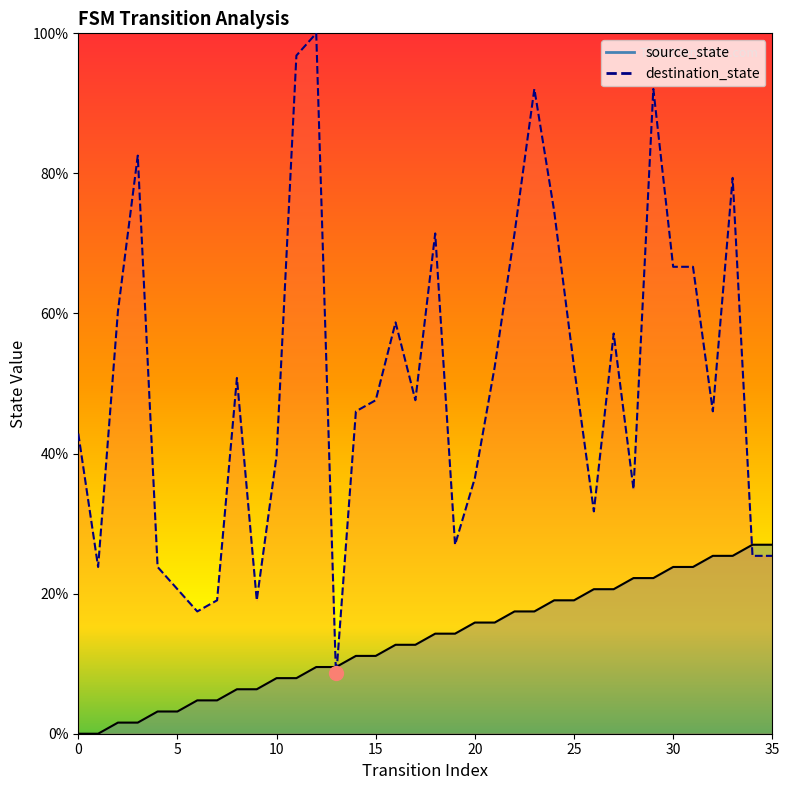

At 14, list the series in order from smallest to largest.

source_state, destination_state